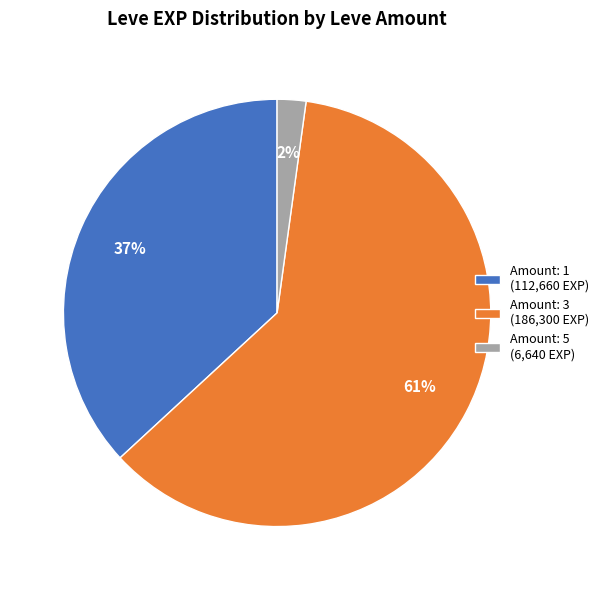

Count the number of slices in the pie.

3